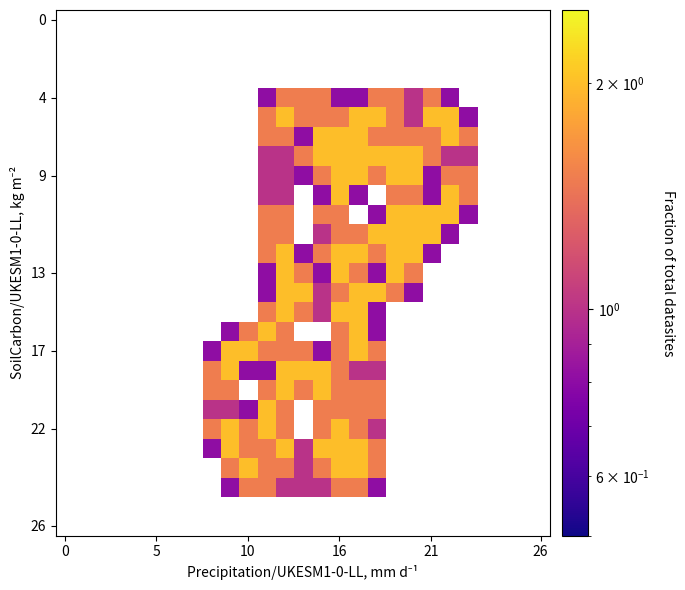

At how many categories does at least one series exceed 1?

15